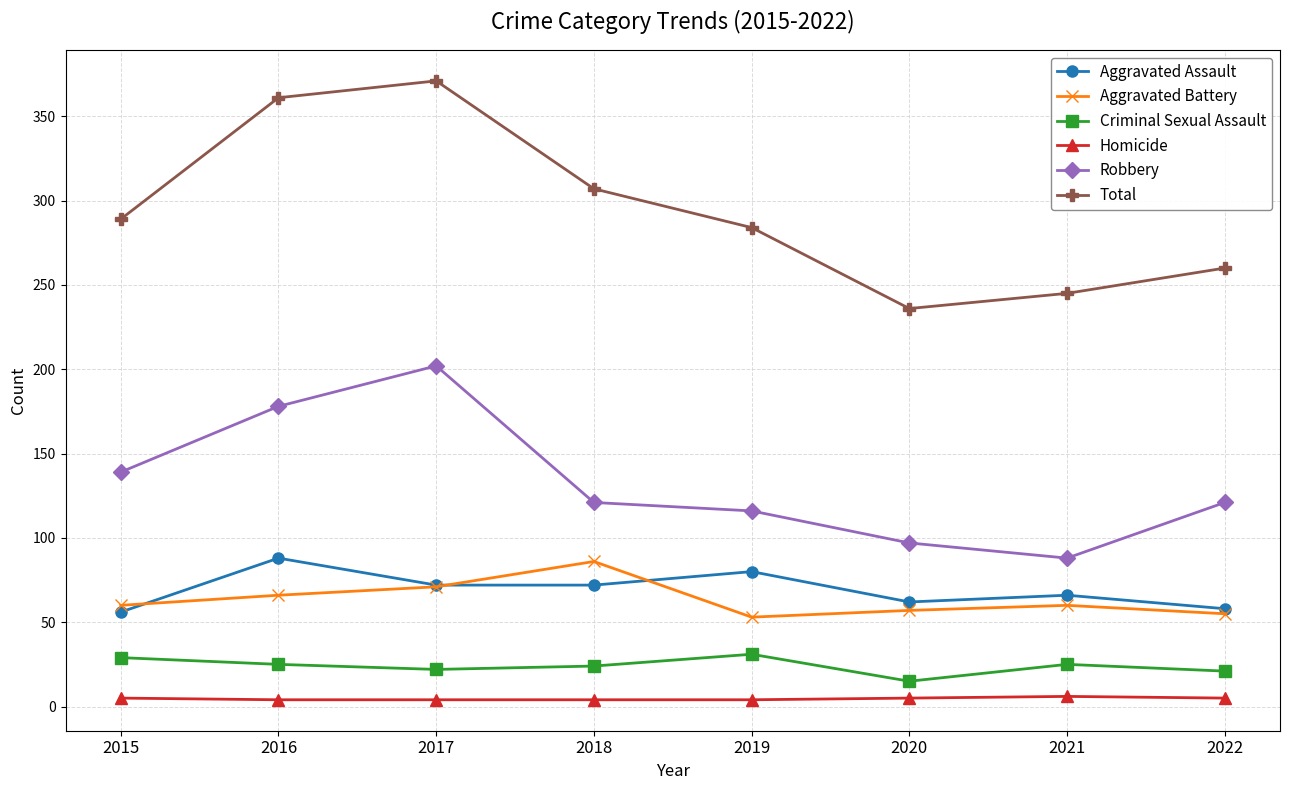

Read the Criminal Sexual Assault value at 2016, to the nearest 5.

25